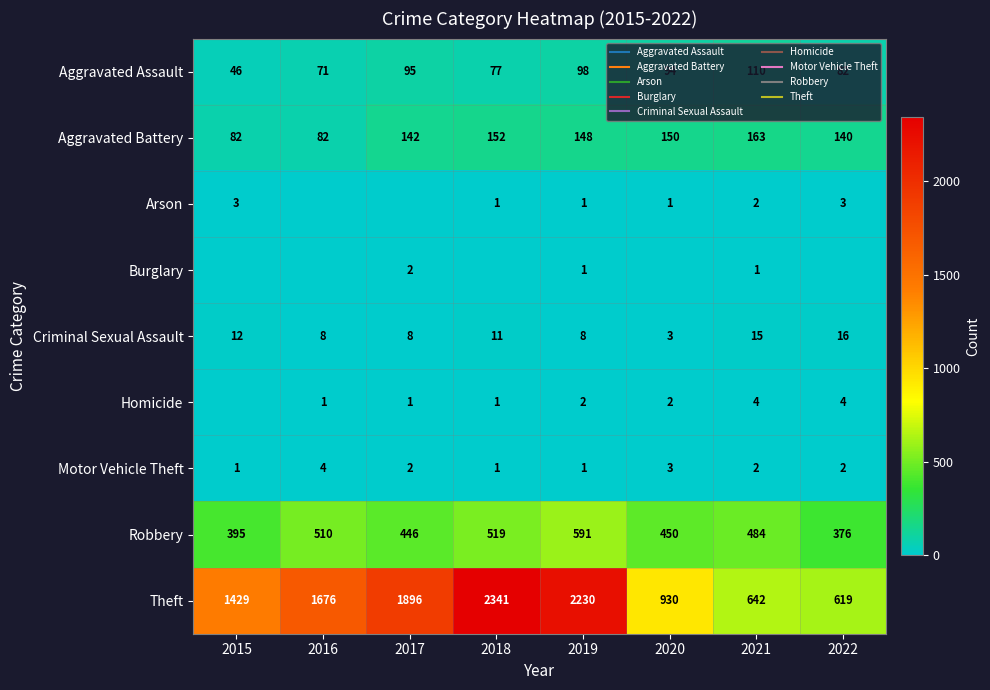

What is the approximate value of Criminal Sexual Assault at 2016?

8